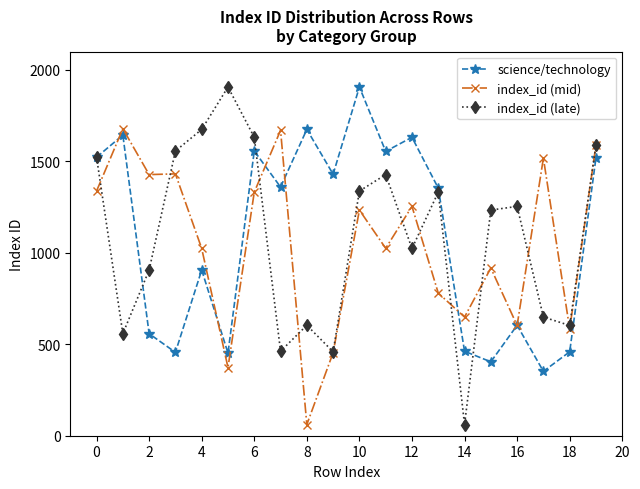

True or false: index_id (late) has more than 2 points higher than both neighbors.

True